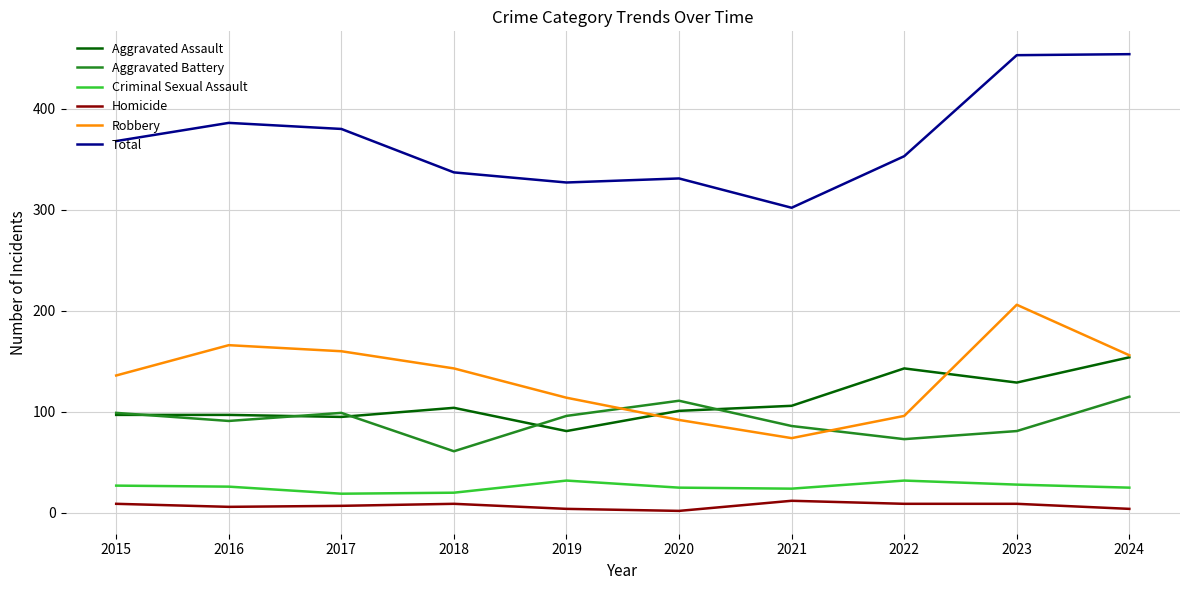

What is the spread (max minus min) of values at 2021?

290